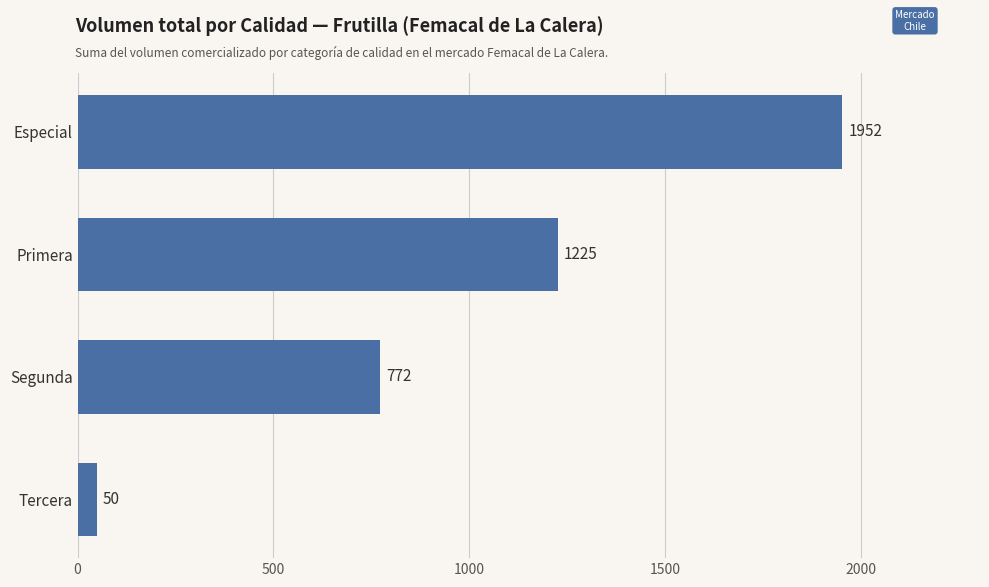

Rank the categories by value from highest to lowest.

Especial, Primera, Segunda, Tercera